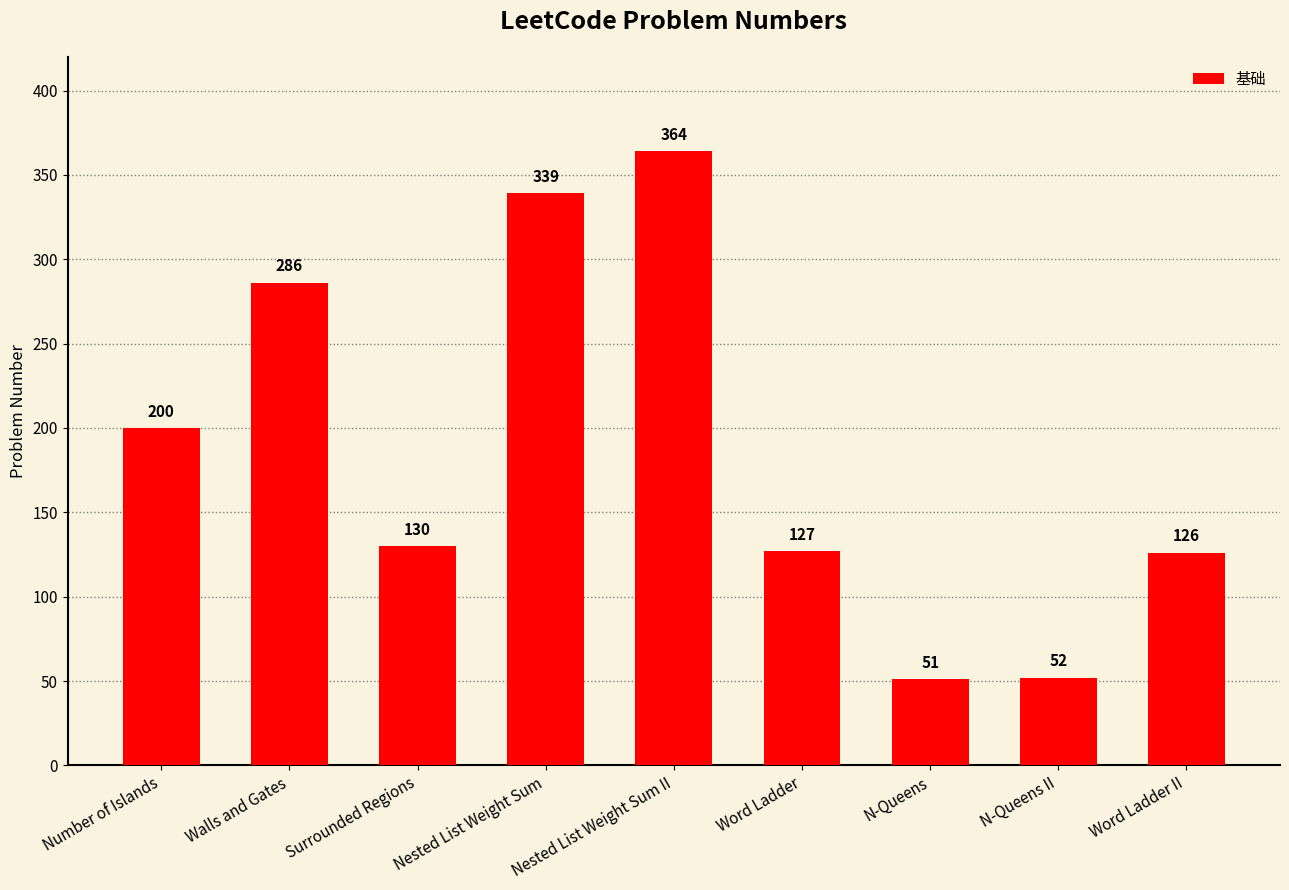

What is the change in value from N-Queens II to Word Ladder II?

+74